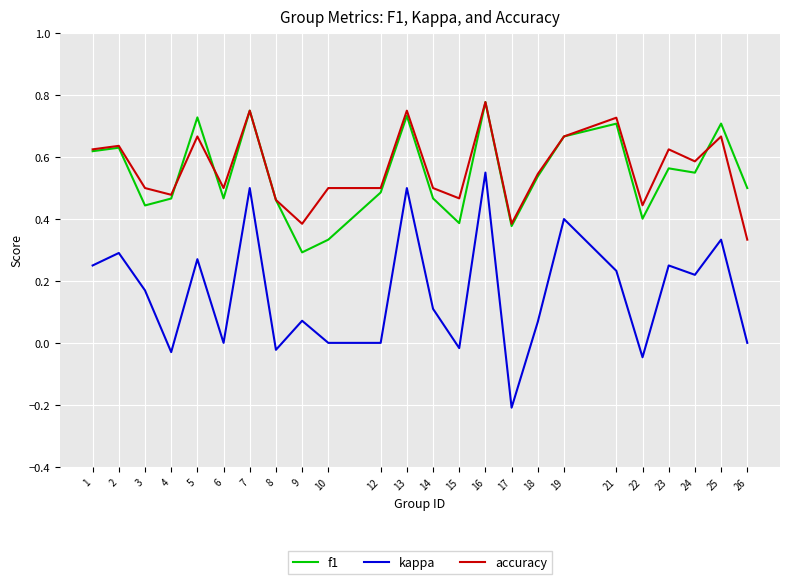

At which category is the sum across all series the highest?

16